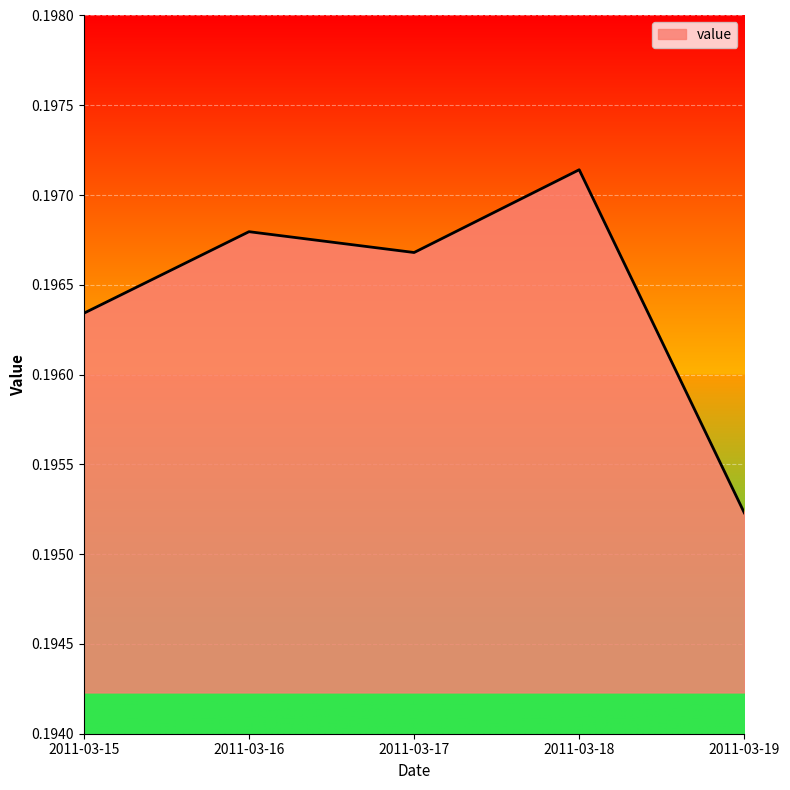

How many lines are shown in the chart?

1